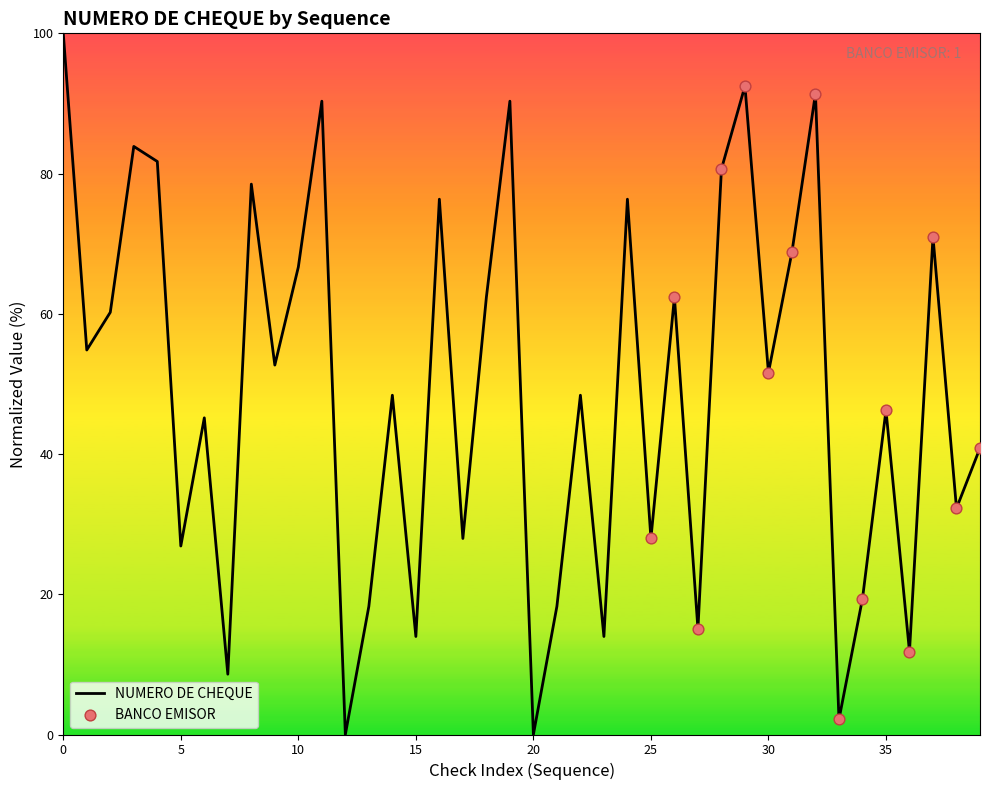

What is the difference between the maximum and minimum values?

100.0